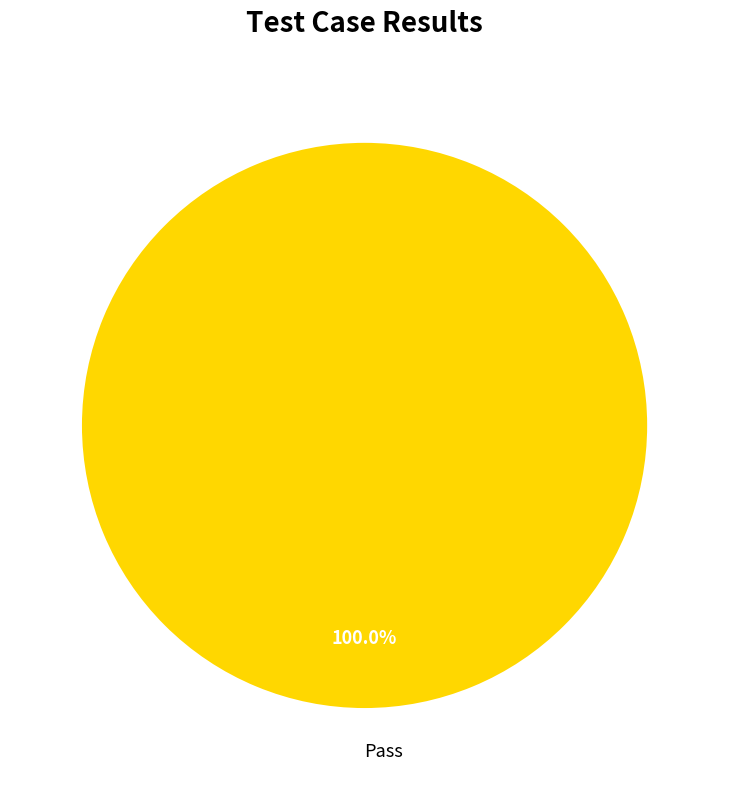

Which category accounts for the majority?

Pass